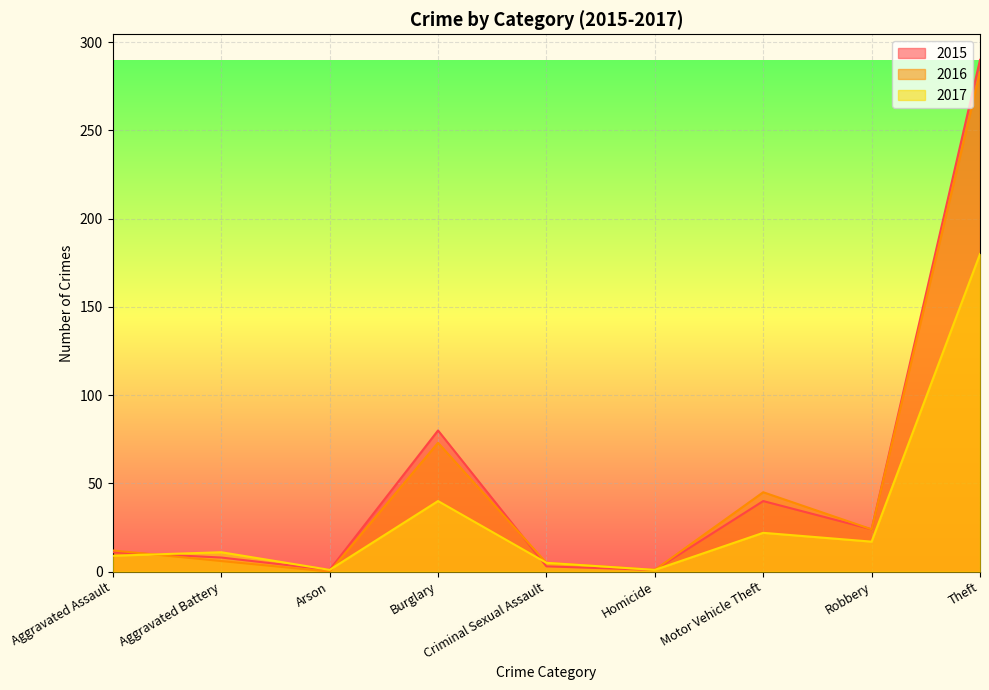

What is the spread (max minus min) of values at Motor Vehicle Theft?

23